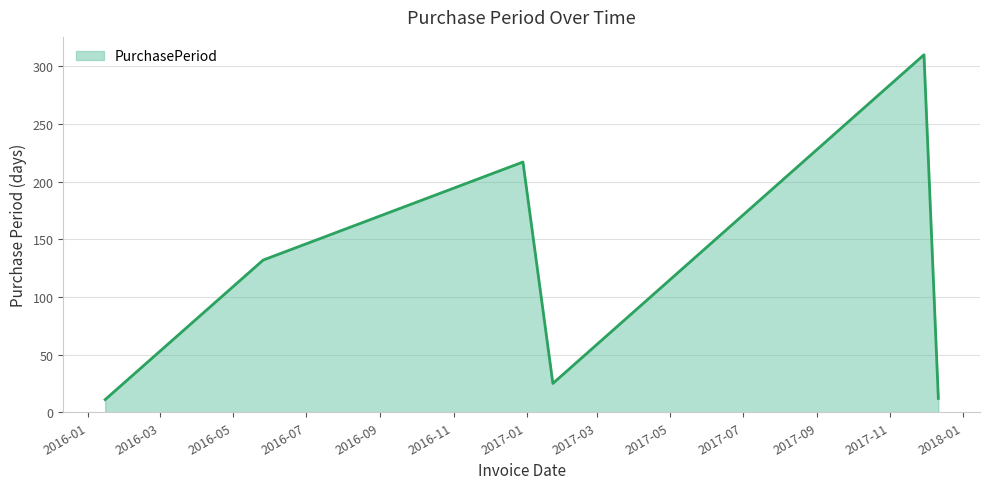

How many interior local peaks (higher than both neighbors) does the data have?

2